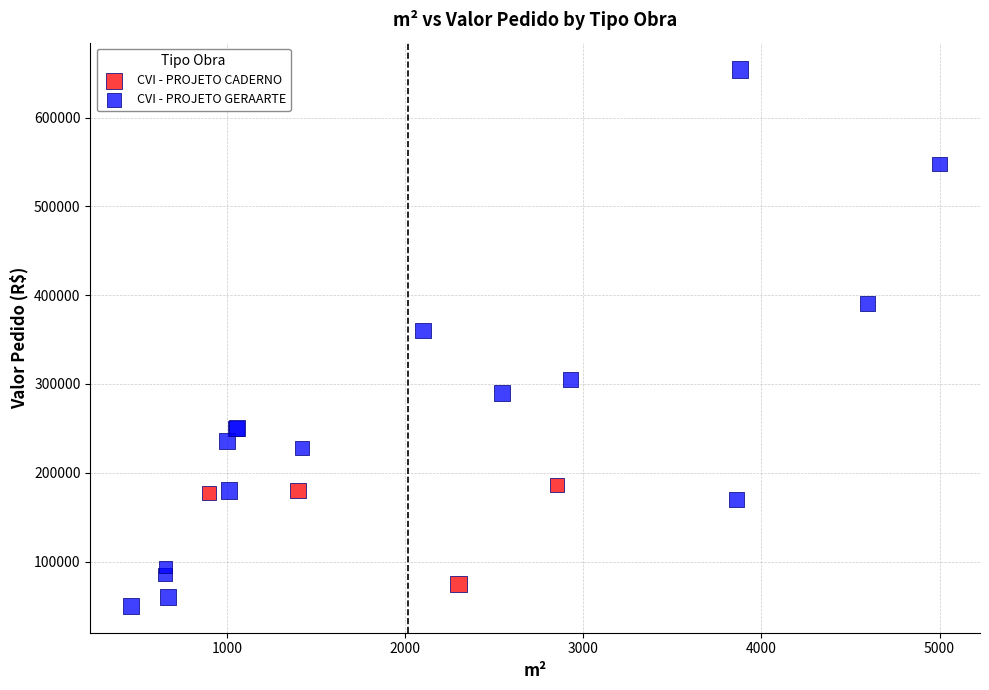

Which series has the largest Y range (max minus min)?

CVI - PROJETO GERAARTE